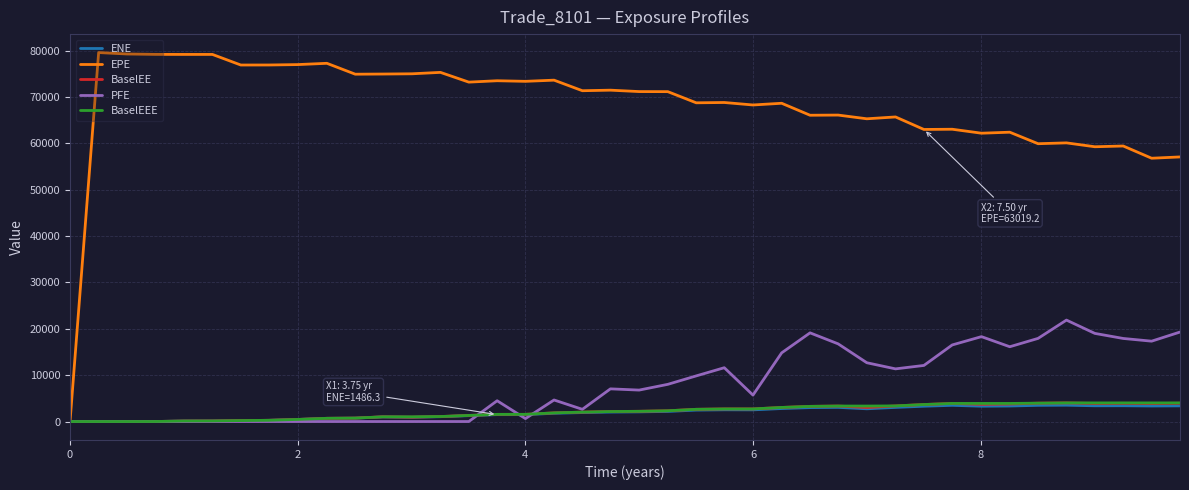

Which series has the largest total across all categories?

EPE